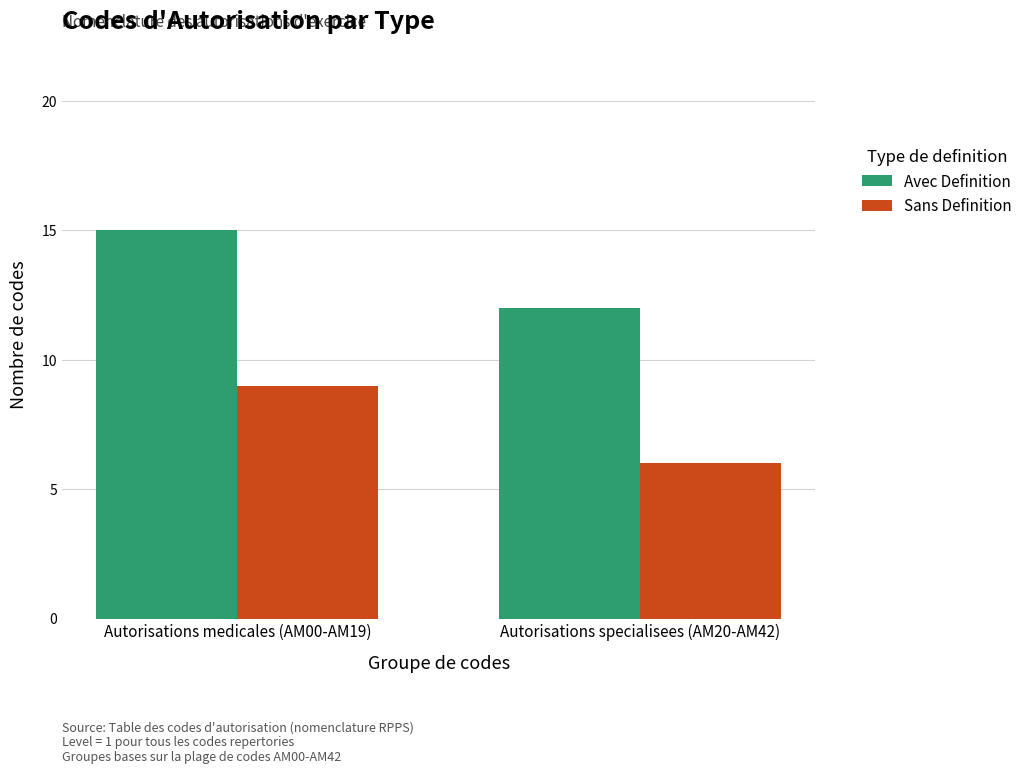

Reading left to right, transcribe all the data shown in this chart.

Avec Definition: Autorisations medicales (AM00-AM19)=15	Autorisations specialisees (AM20-AM42)=12
Sans Definition: Autorisations medicales (AM00-AM19)=9	Autorisations specialisees (AM20-AM42)=6